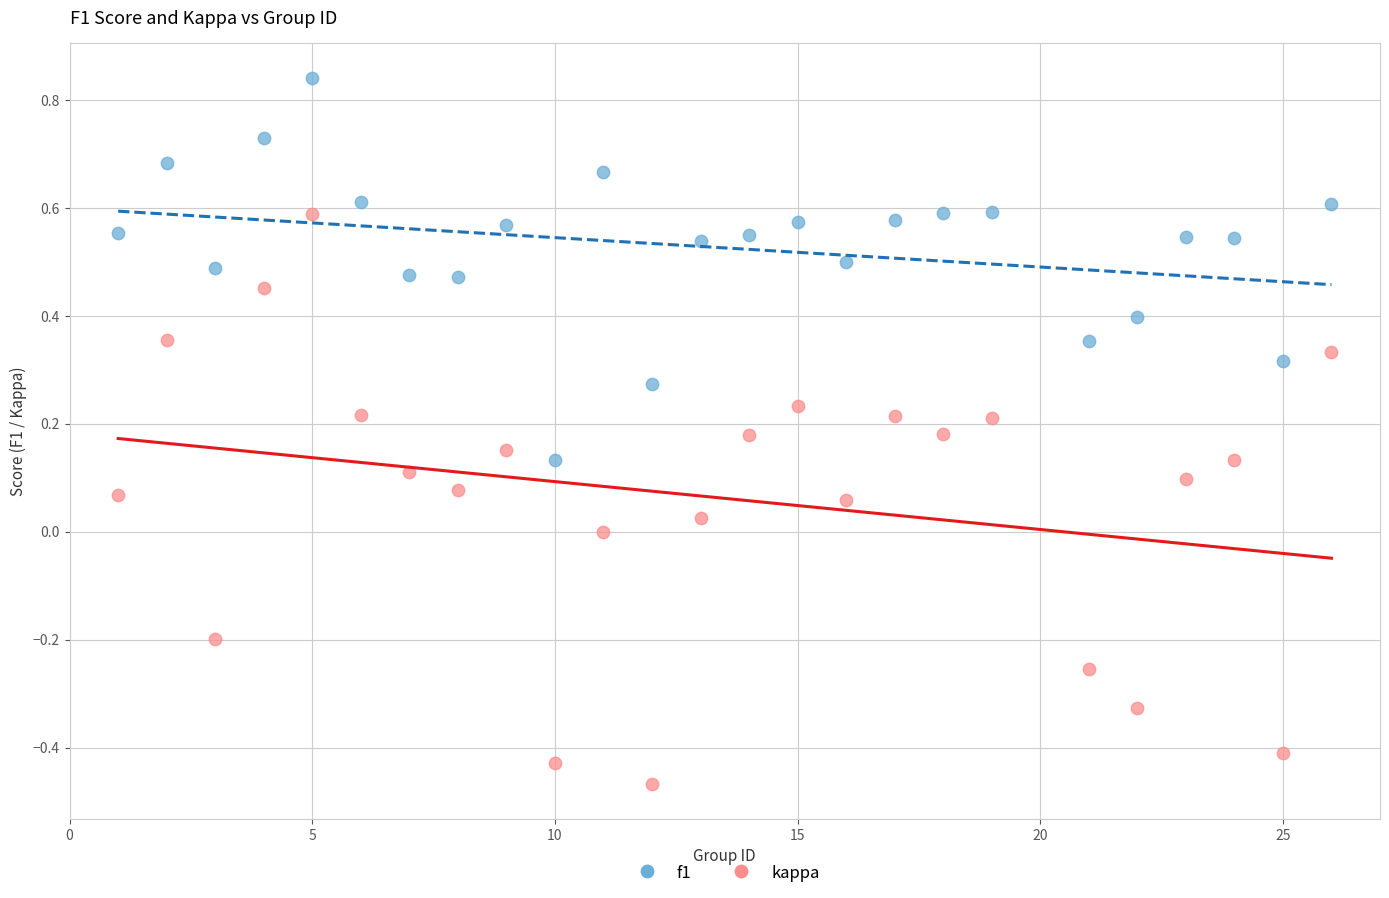

Which series contains the lowest Y value?

kappa